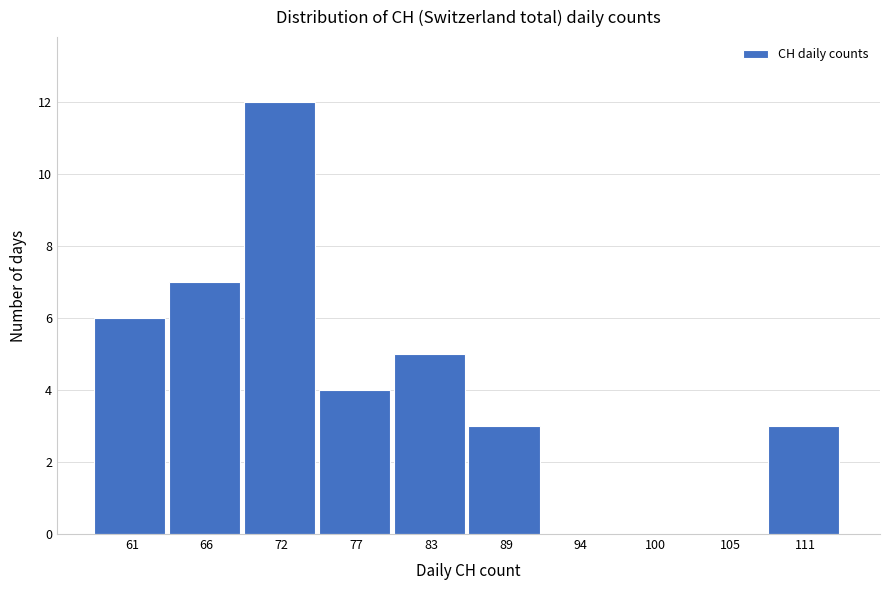

Reading left to right, list all the values displayed in this chart.

61=6	66=7	72=12	77=4	83=5	89=3	94=0	100=0	105=0	111=3